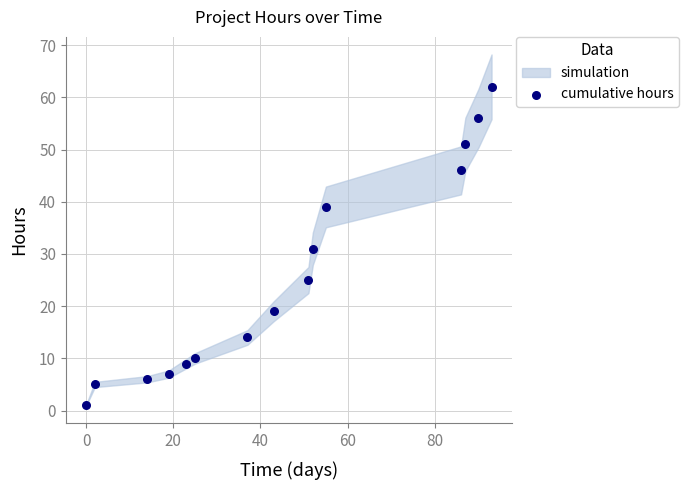

What is the range of Y values (max minus min)?

61